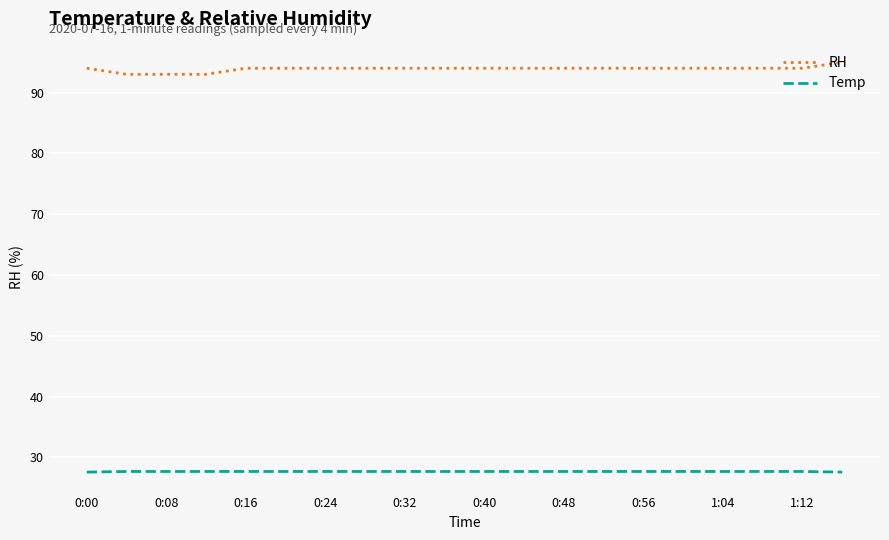

Which series has the largest total across all categories?

RH